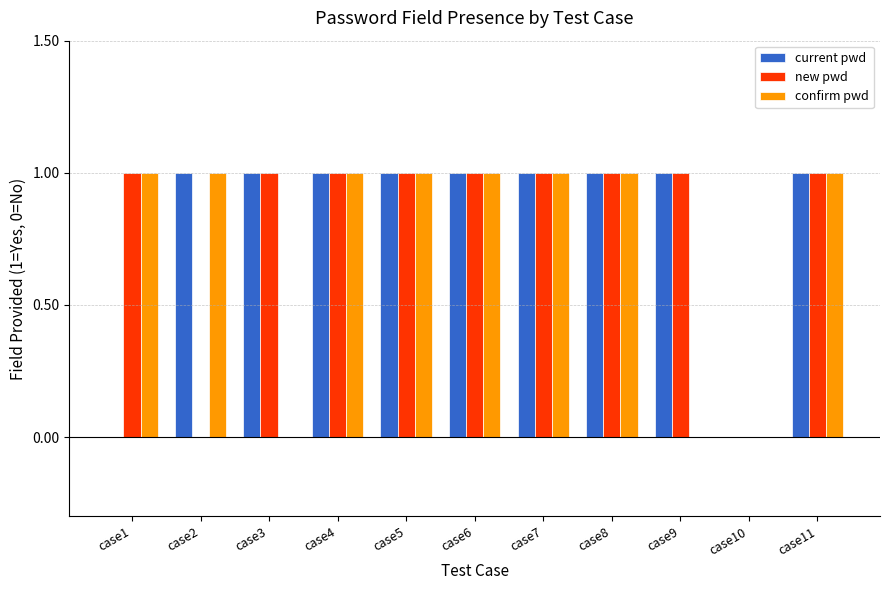

How many groups of bars are there?

11